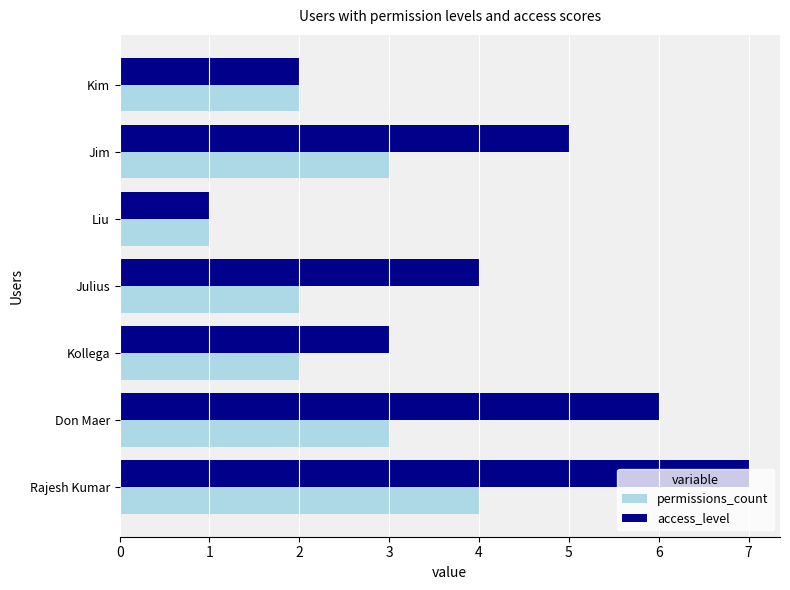

How many data points in access_level are less than 4?

3